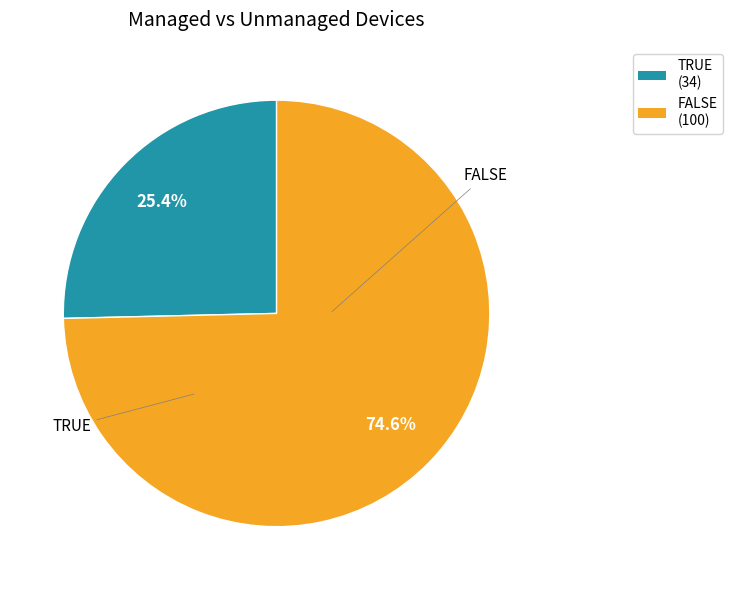

How many segments does this pie chart have?

2